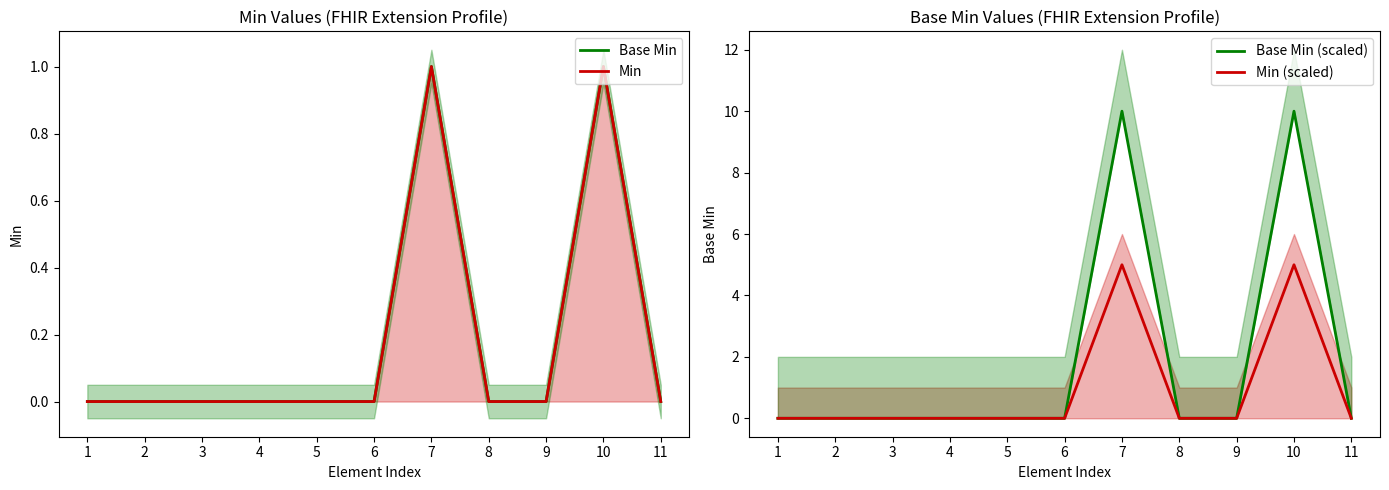

Is it true that Base Min (scaled) equals 0 at 8?

True